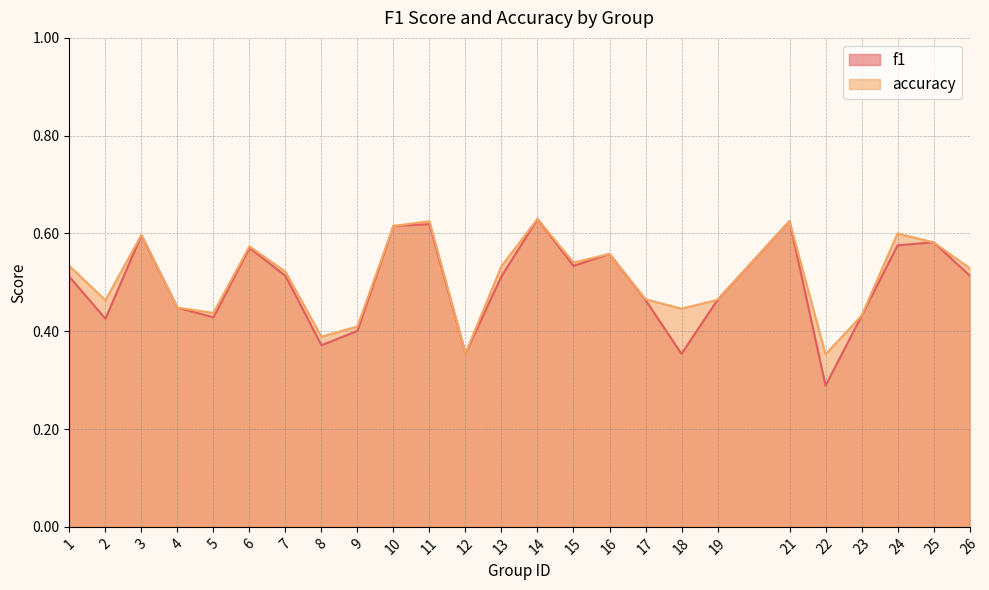

Count the number of data series in this chart.

2